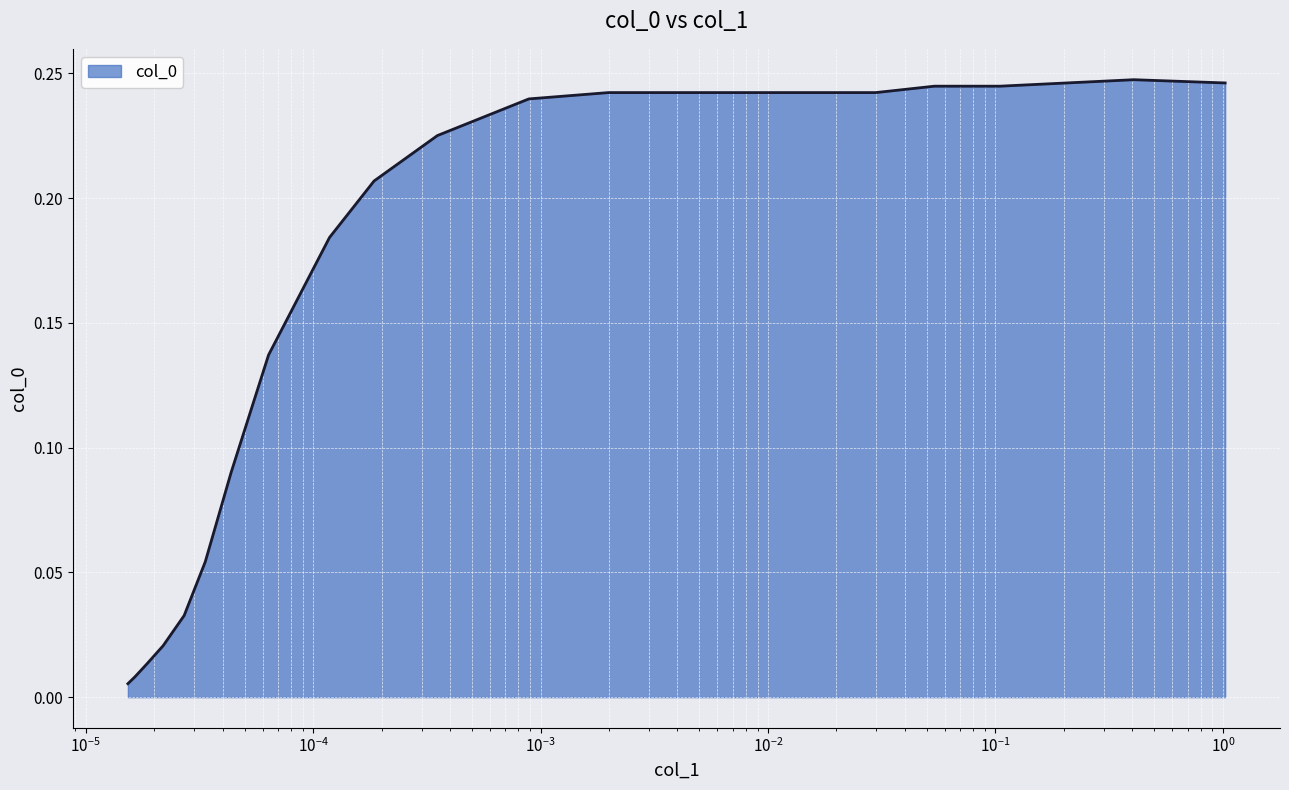

Is this an area chart (filled region under the line)?

Yes